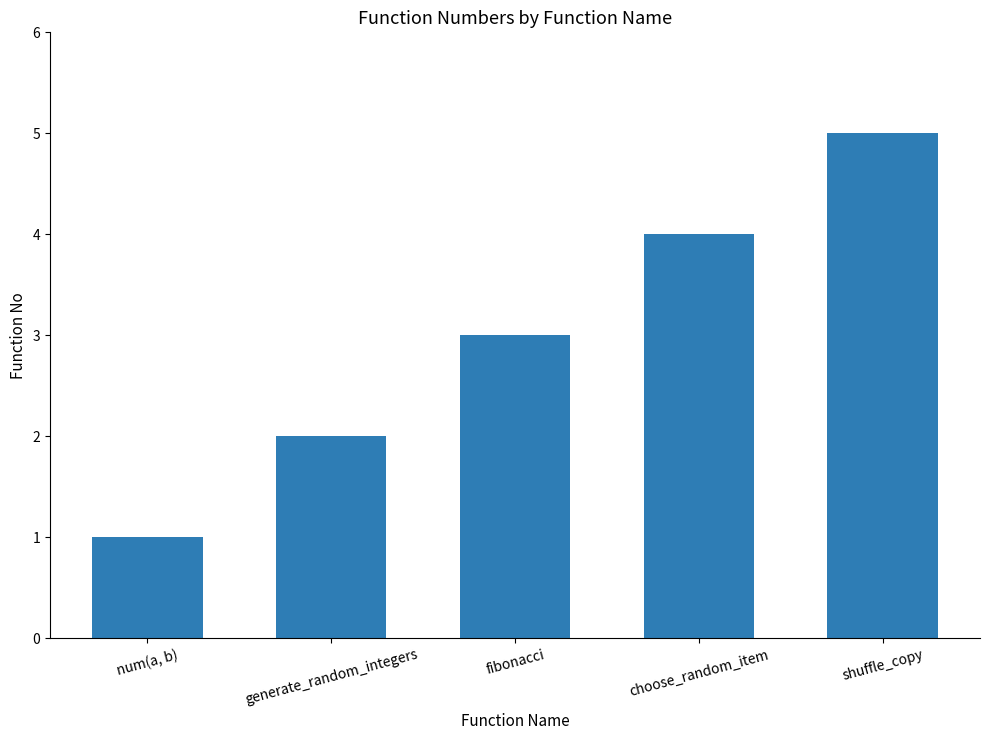

Is it true that the value at choose_random_item is 4?

True